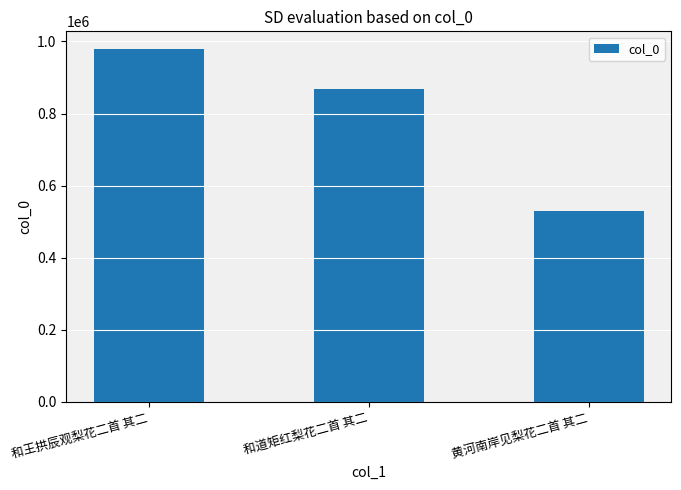

What is the label of the 3rd bar from the left?

黄河南岸见梨花二首 其二